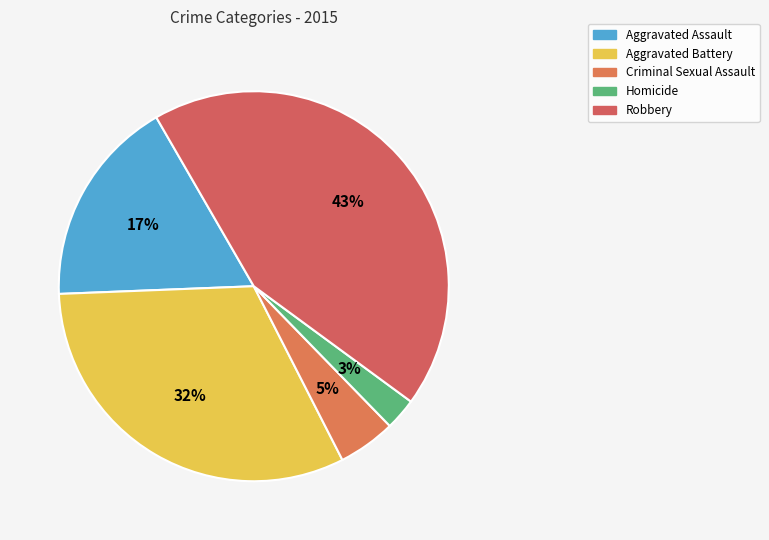

To the nearest percent, what portion does Homicide represent?

3%